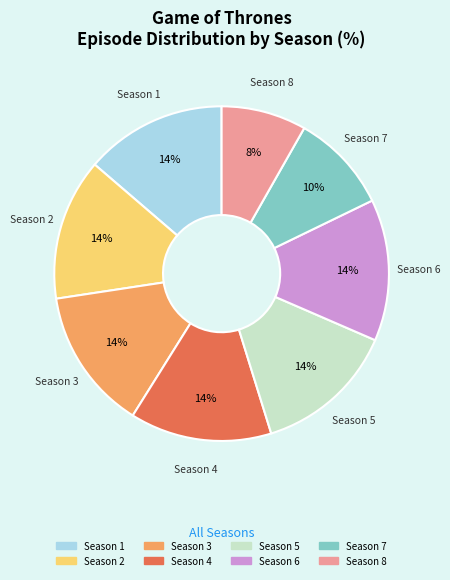

To the nearest percent, what is the average slice percentage?

12%